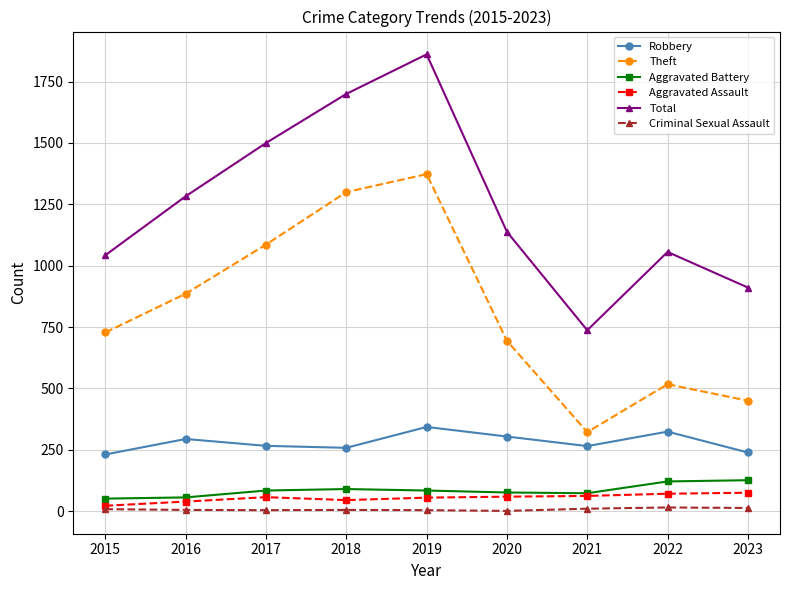

Where is Theft nearest to the value 847?

2016